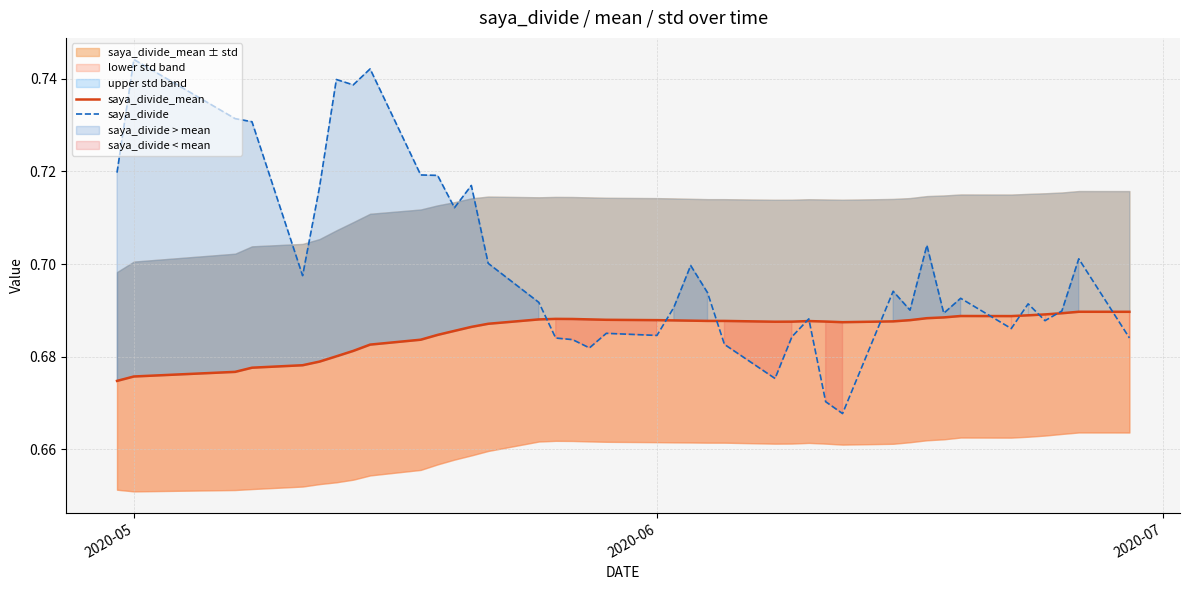

How many interior local valleys does the saya_divide series have?

11